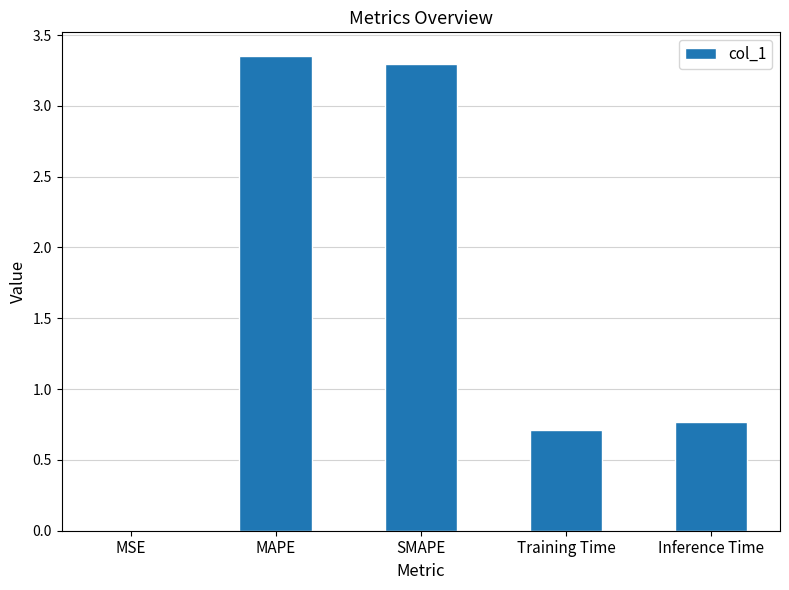

The chart shows a value of 5.1 at MAPE. True or false?

False